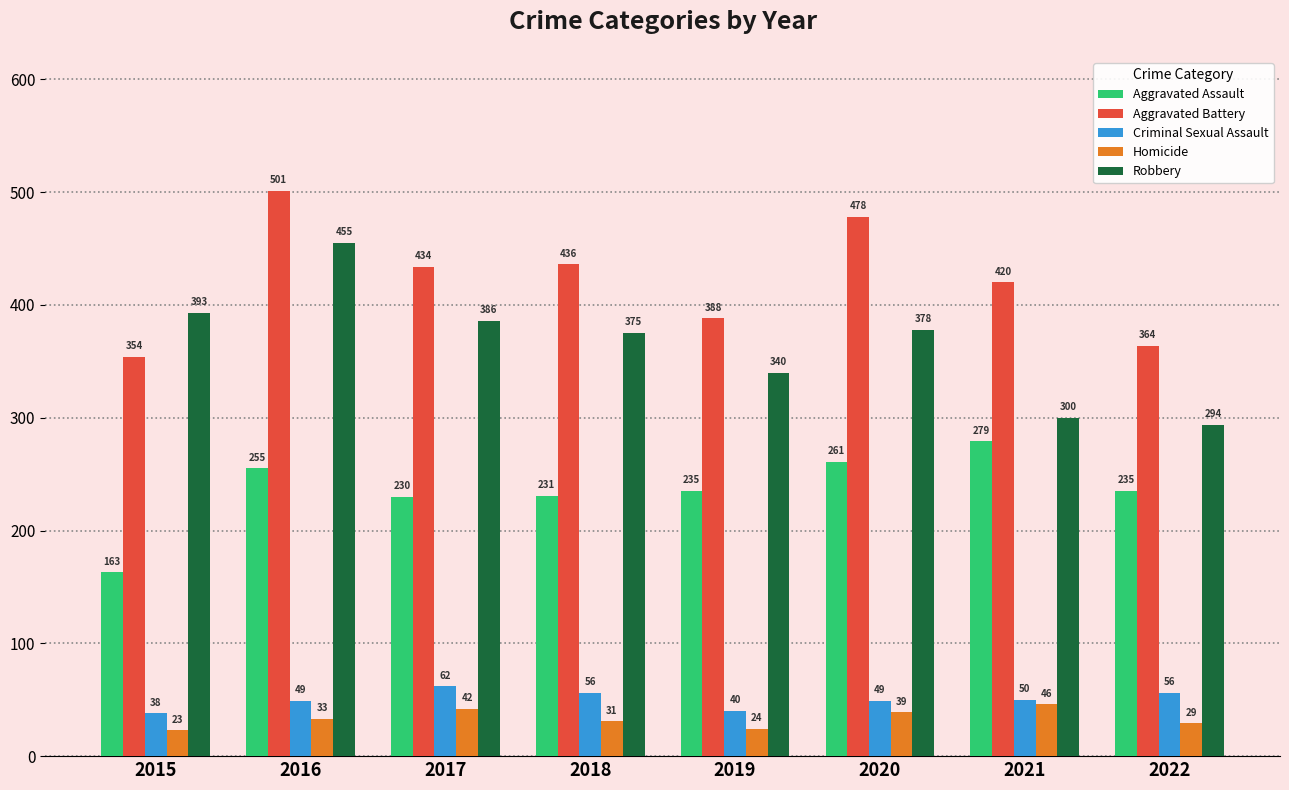

What is the highest value of the Homicide series?

46